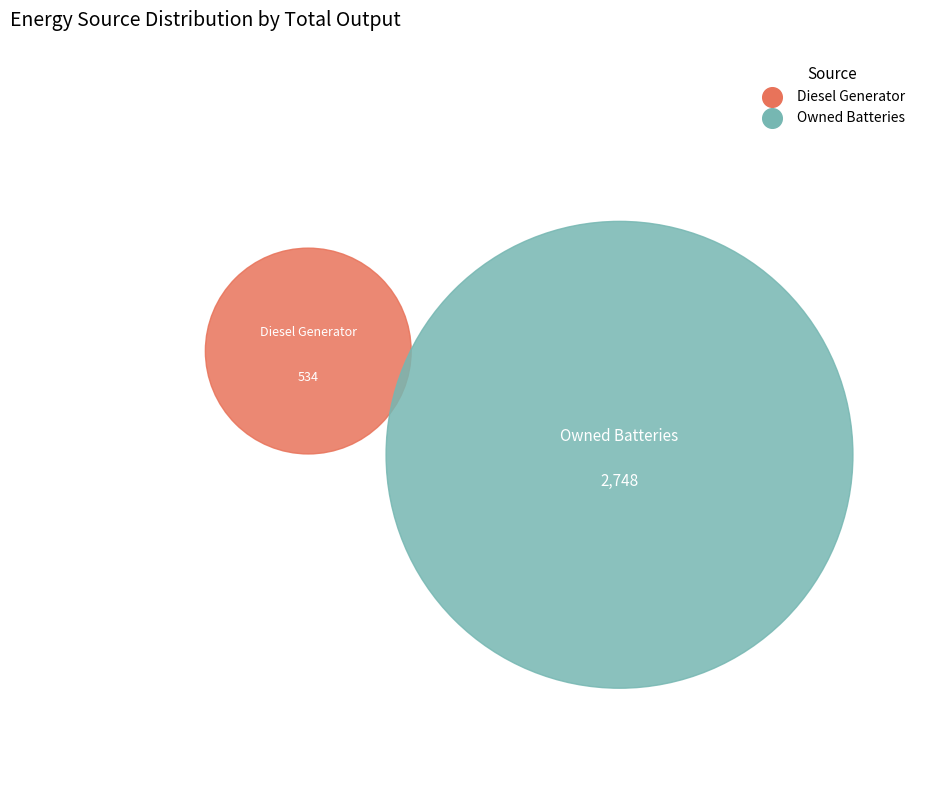

Count the number of slices in the pie.

3